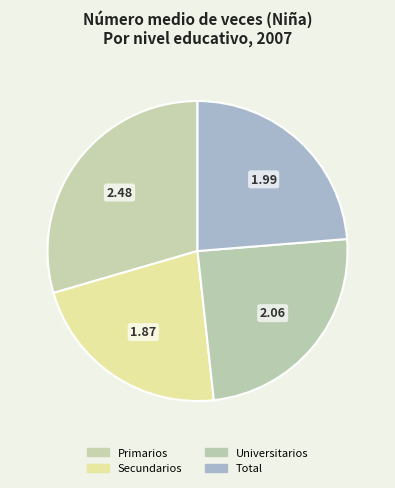

Rank the categories by value from lowest to highest.

Secundarios, Total, Universitarios, Primarios